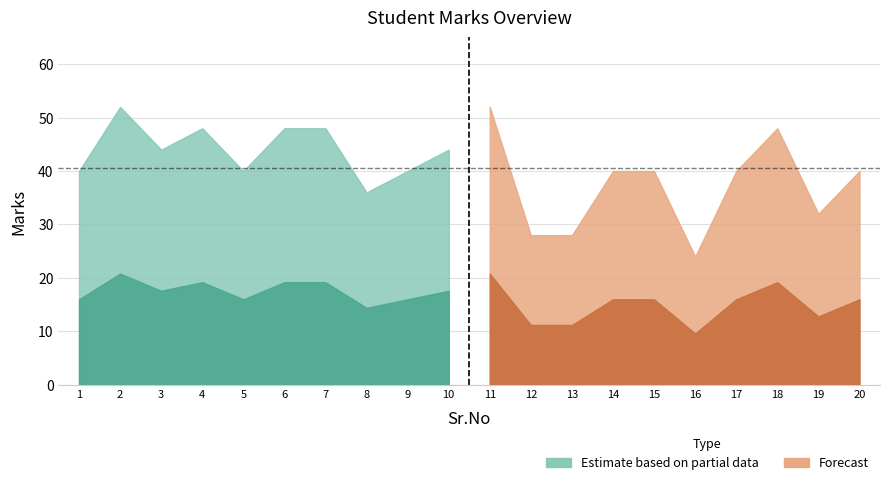

How many categories are shown in the chart?

20